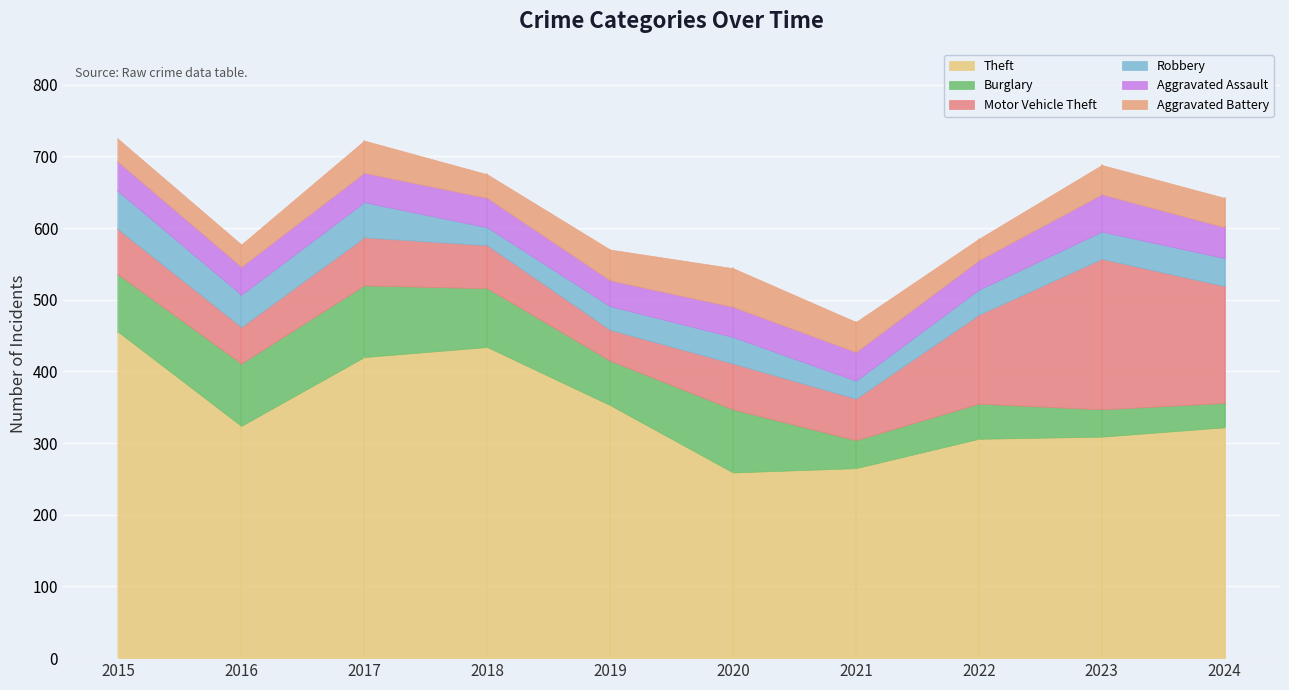

What is the difference between the maximum and minimum values in the Burglary series?

66